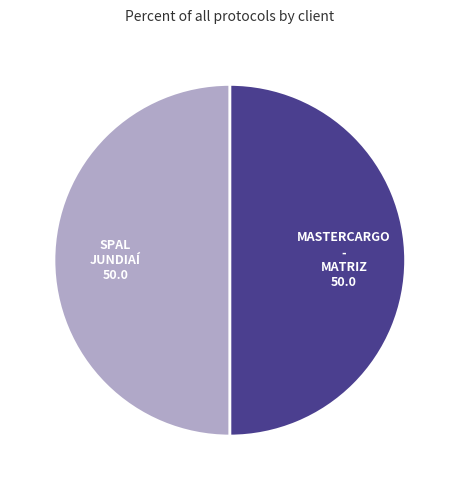

Is the sum of MASTERCARGO - MATRIZ and SPAL JUNDIAÍ greater than half?

Yes